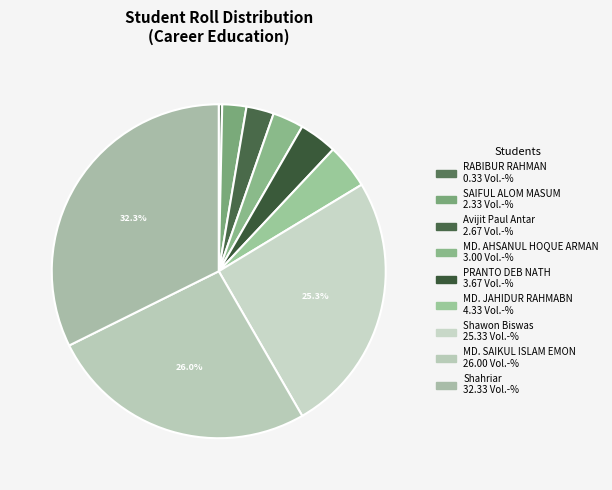

Which slice is the largest?

Shahriar